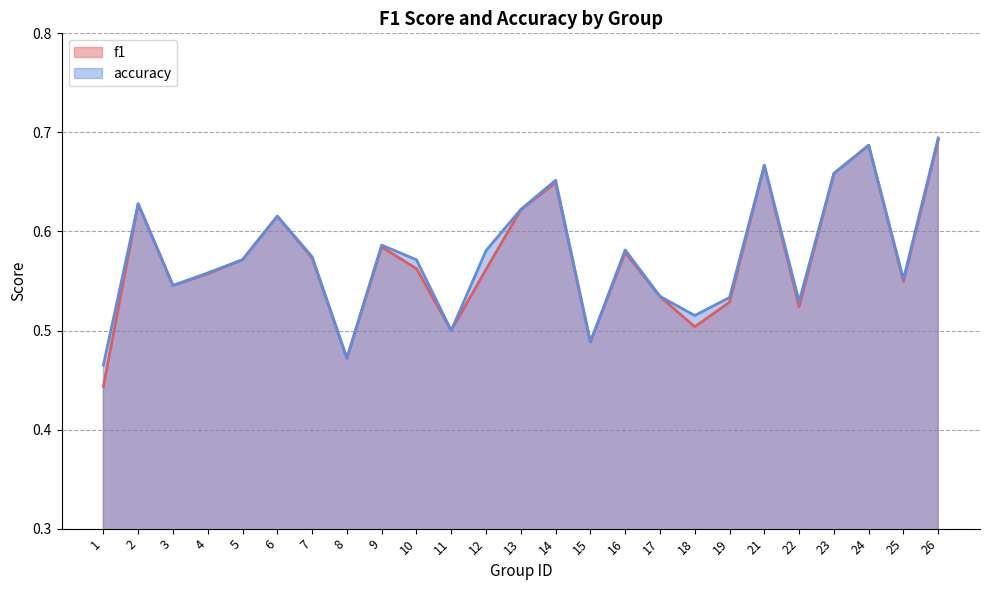

How many f1 values are between 0 and 1?

25